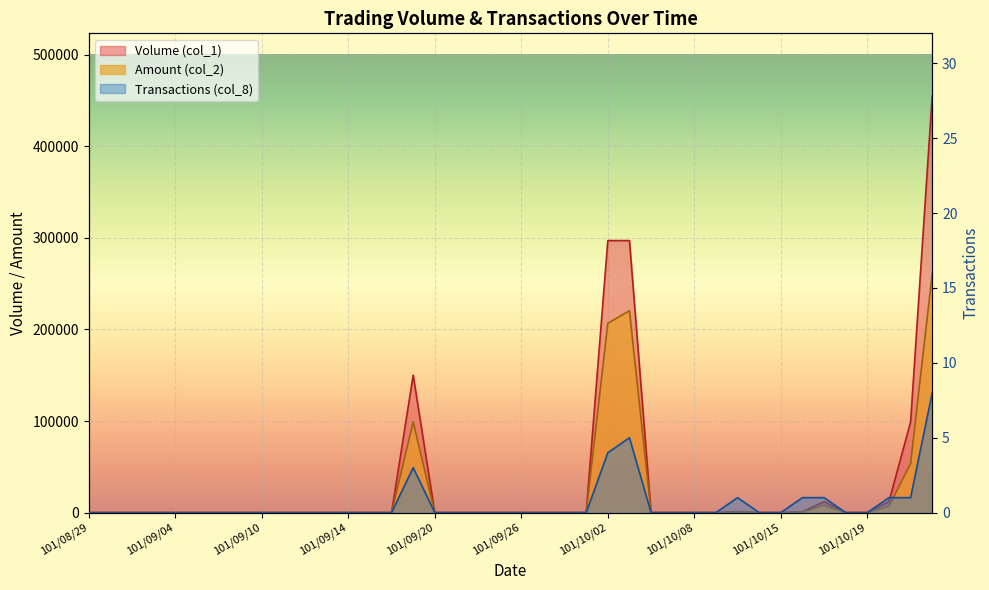

At which category does Amount (col_2) reach its first local peak?

101/09/19